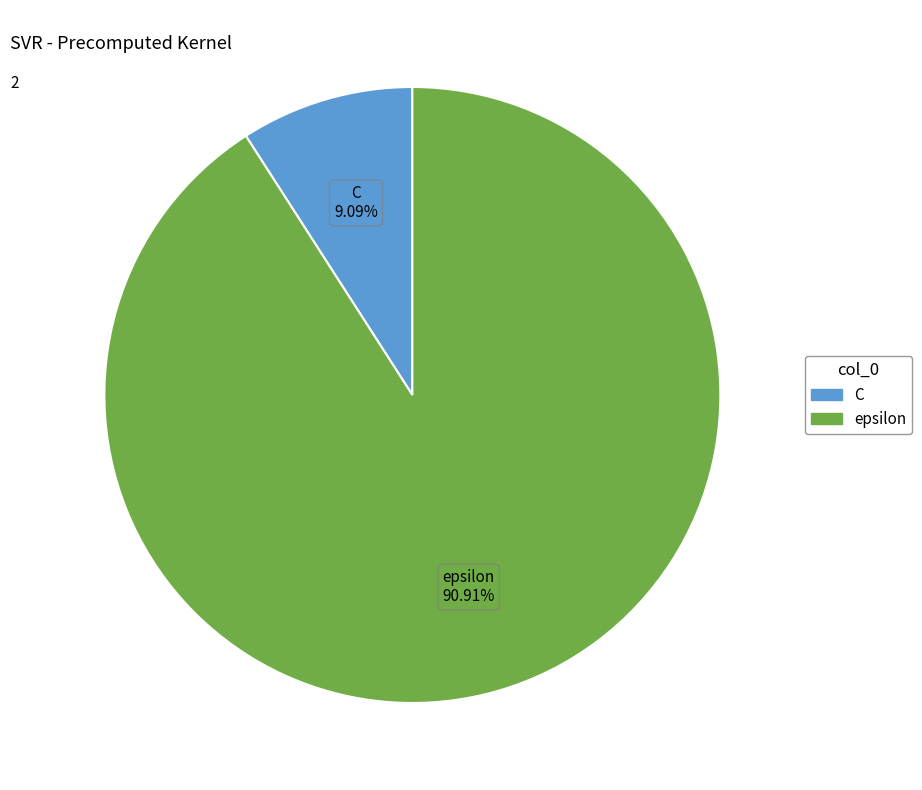

Rank the categories by value from highest to lowest.

epsilon, C